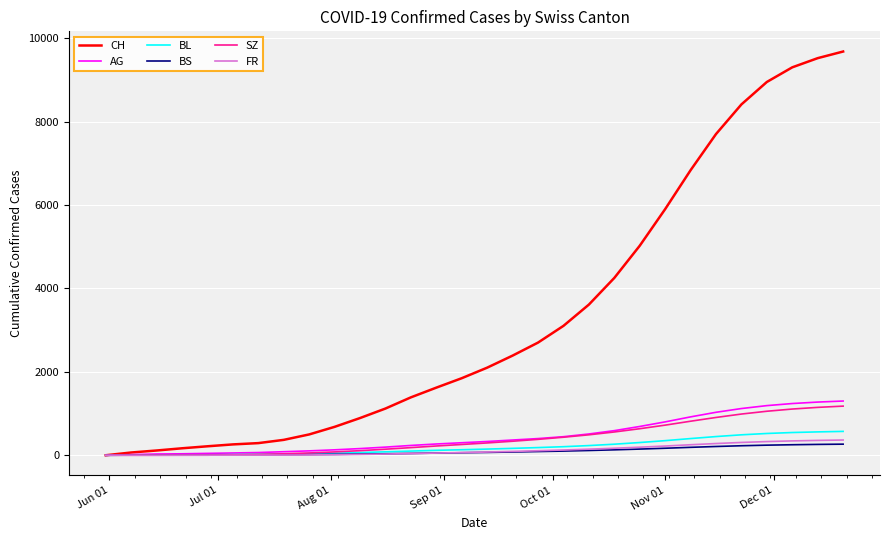

What is the average value of the FR series?

120